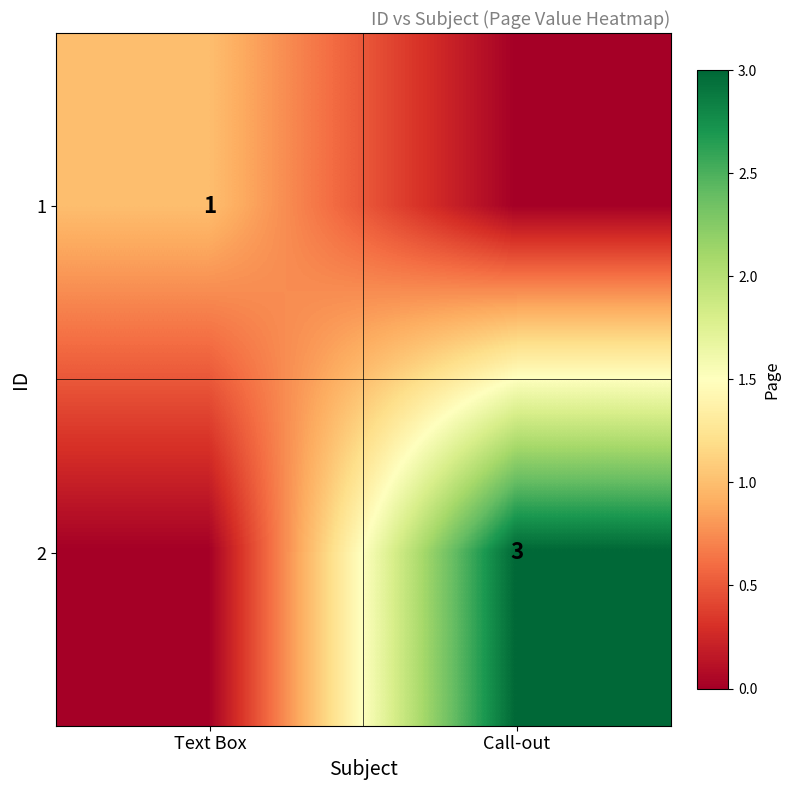

True or false: 2 has a value of 3 at Call-out.

True